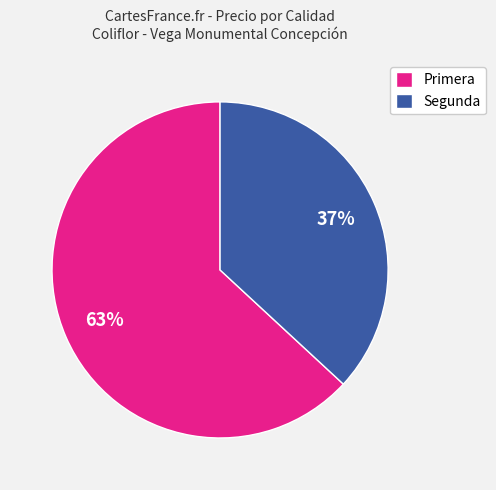

The Segunda slice represents 29% of the pie. True or false?

False